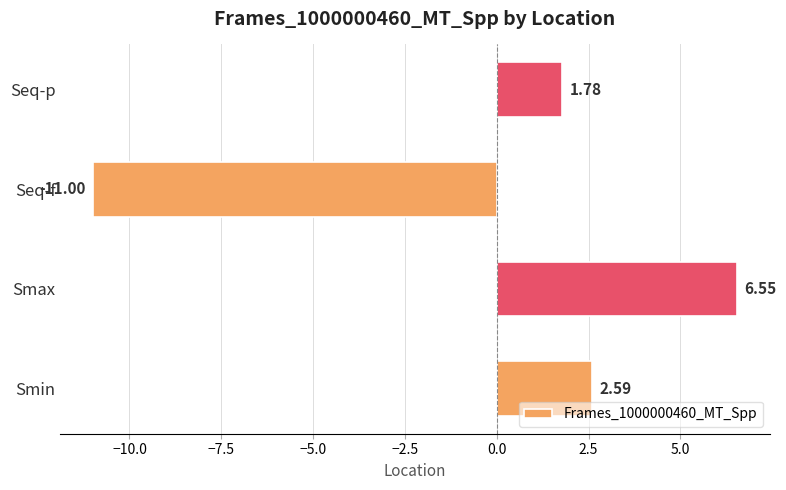

What is the difference between the second highest and second lowest values?

0.8